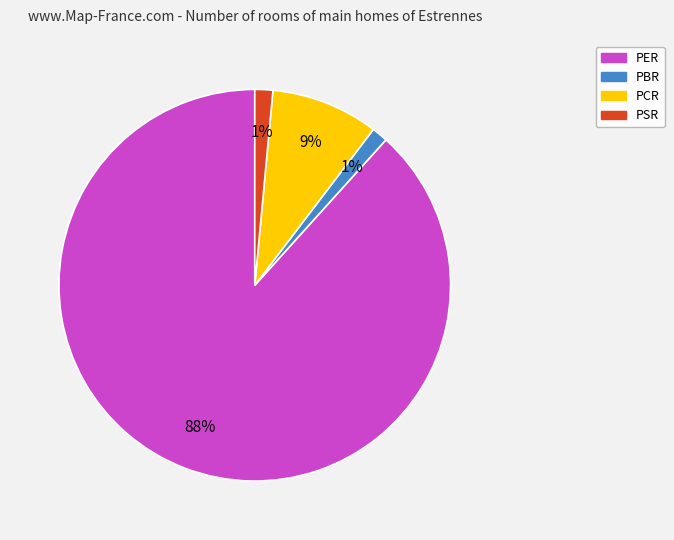

To the nearest percent, what percentage of the pie is PSR?

1%